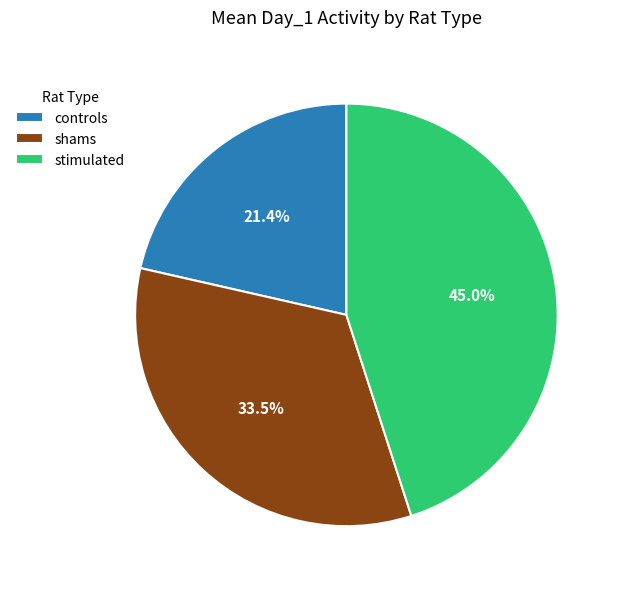

Approximately how many times larger is the value at controls compared to stimulated?

0.5